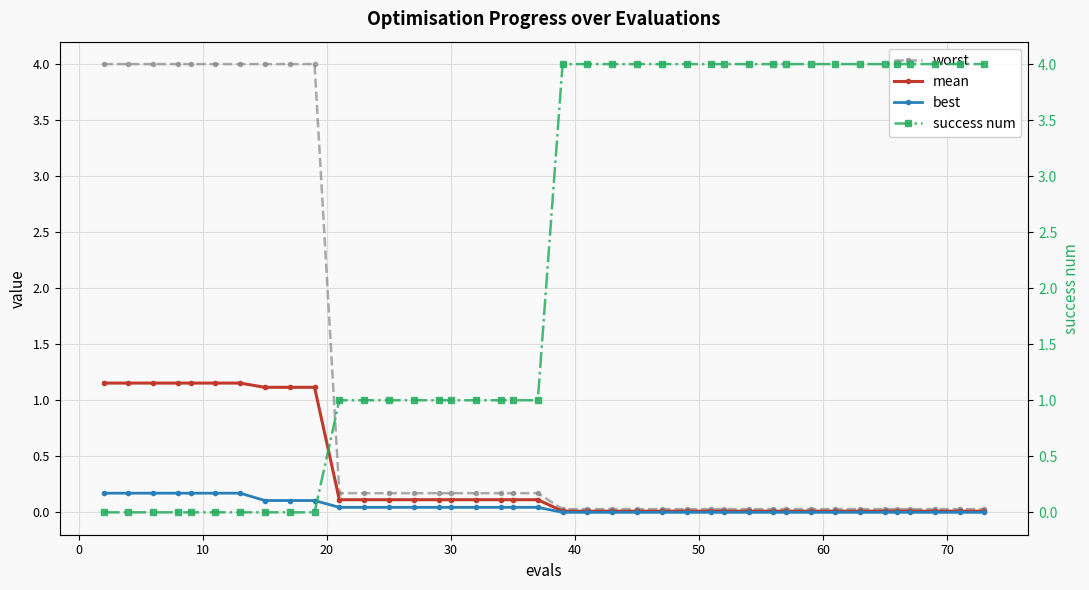

Reading left to right, what are all the values shown in this chart?

worst: 4.0	4.0	4.0	4.0	4.0	4.0	4.0	4.0	4.0	4.0	0.2	0.2	0.2	0.2	0.2	0.2	0.2	0.2	0.2	0.2	0.0	0.0	0.0	0.0	0.0	0.0	0.0	0.0	0.0	0.0	0.0	0.0	0.0	0.0	0.0	0.0	0.0	0.0	0.0	0.0
mean: 1.2	1.2	1.2	1.2	1.2	1.2	1.2	1.1	1.1	1.1	0.1	0.1	0.1	0.1	0.1	0.1	0.1	0.1	0.1	0.1	0.0	0.0	0.0	0.0	0.0	0.0	0.0	0.0	0.0	0.0	0.0	0.0	0.0	0.0	0.0	0.0	0.0	0.0	0.0	0.0
best: 0.2	0.2	0.2	0.2	0.2	0.2	0.2	0.1	0.1	0.1	0.0	0.0	0.0	0.0	0.0	0.0	0.0	0.0	0.0	0.0	0.0	0.0	0.0	0.0	0.0	0.0	0.0	0.0	0.0	0.0	0.0	0.0	0.0	0.0	0.0	0.0	0.0	0.0	0.0	0.0
success num: 0.0	0.0	0.0	0.0	0.0	0.0	0.0	0.0	0.0	0.0	1.0	1.0	1.0	1.0	1.0	1.0	1.0	1.0	1.0	1.0	4.0	4.0	4.0	4.0	4.0	4.0	4.0	4.0	4.0	4.0	4.0	4.0	4.0	4.0	4.0	4.0	4.0	4.0	4.0	4.0